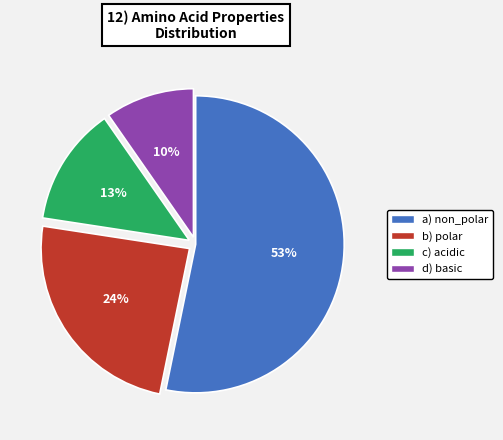

To the nearest percent, what portion does a) non_polar represent?

53%